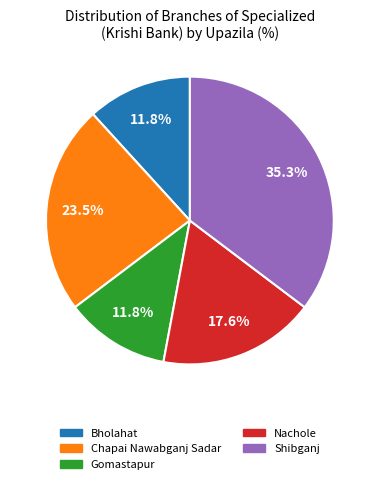

What is the total percentage of Nachole and Gomastapur?

29.4%